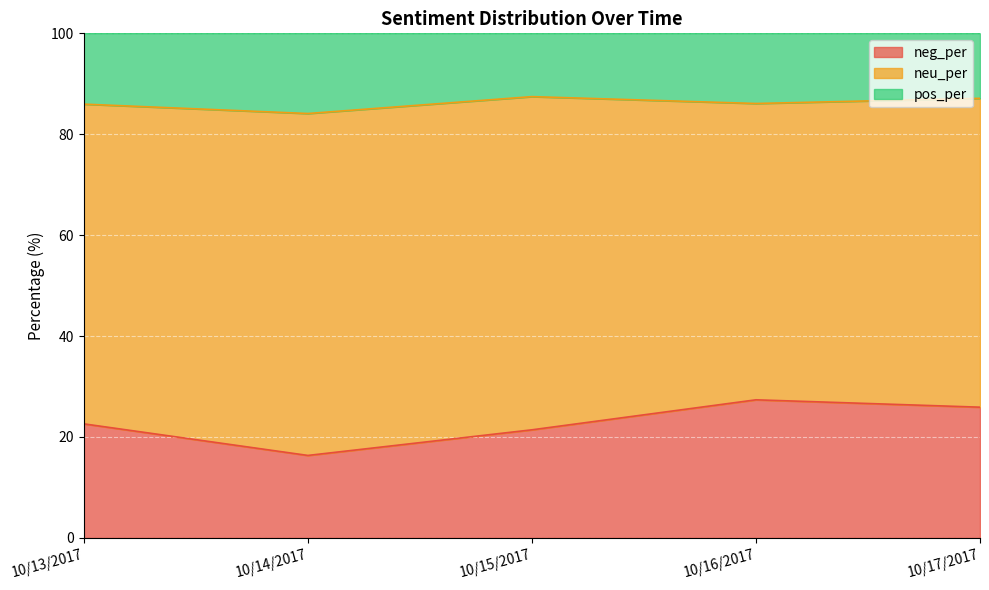

Between 10/14/2017 and 10/17/2017, which series saw the biggest shift?

neg_per